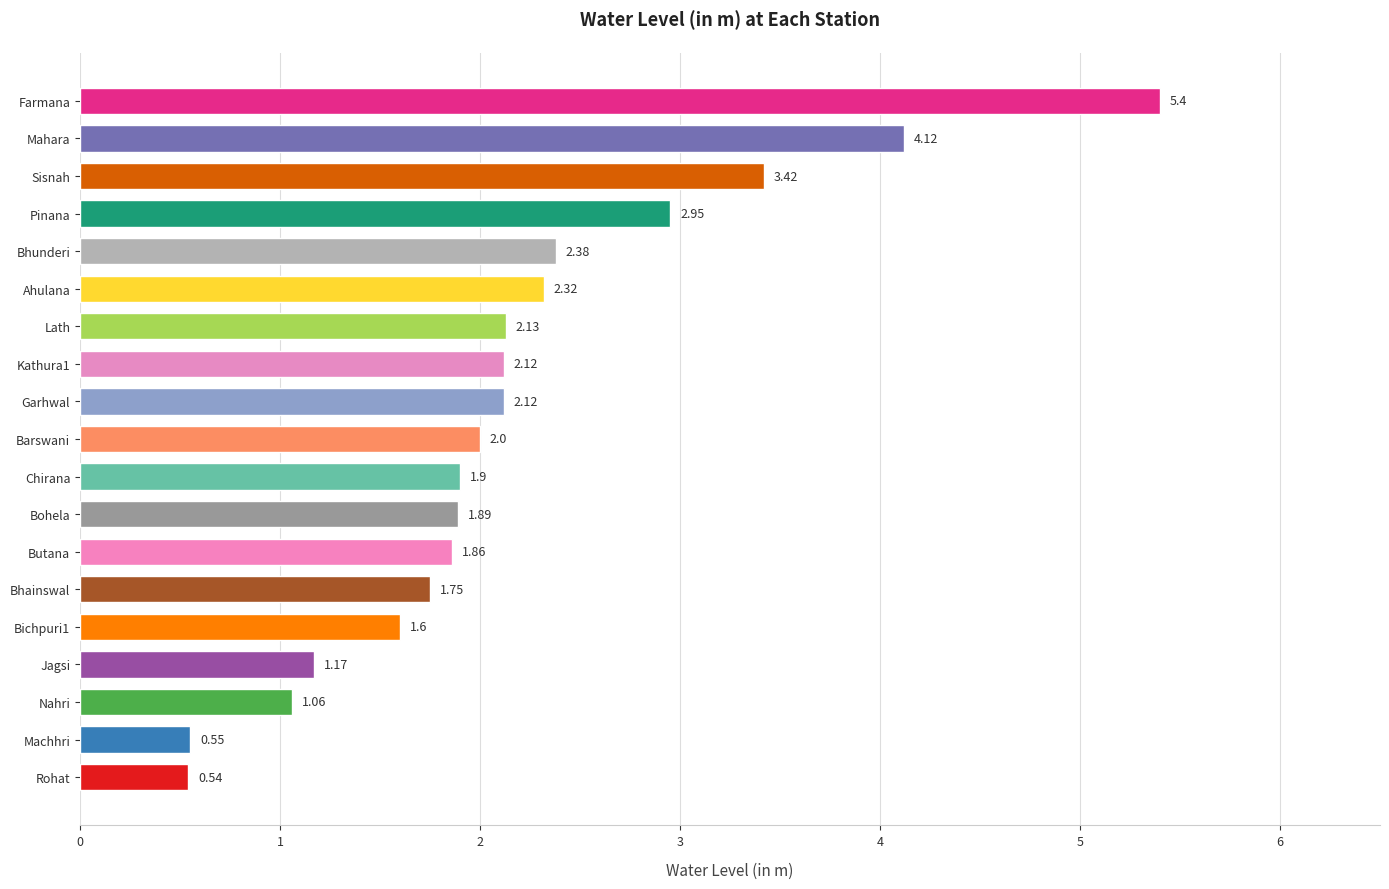

At which label is the value closest to 2?

Barswani